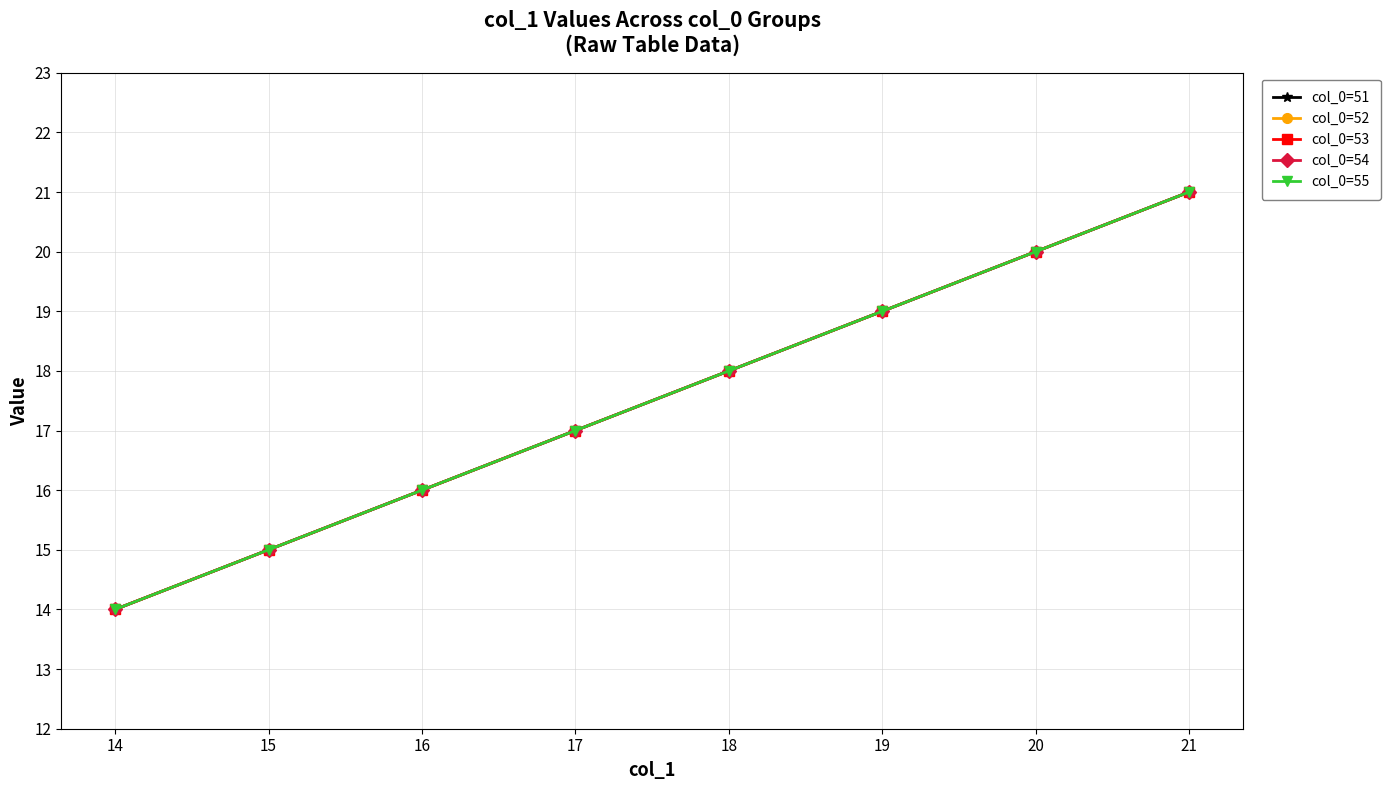

Reading left to right, extract all data points from this chart.

col_0=51: 14	15	16	17	18	19	20	21
col_0=52: 14	15	16	17	18	19	20	21
col_0=53: 14	15	16	17	18	19	20	21
col_0=54: 14	15	16	17	18	19	20	21
col_0=55: 14	15	16	17	18	19	20	21